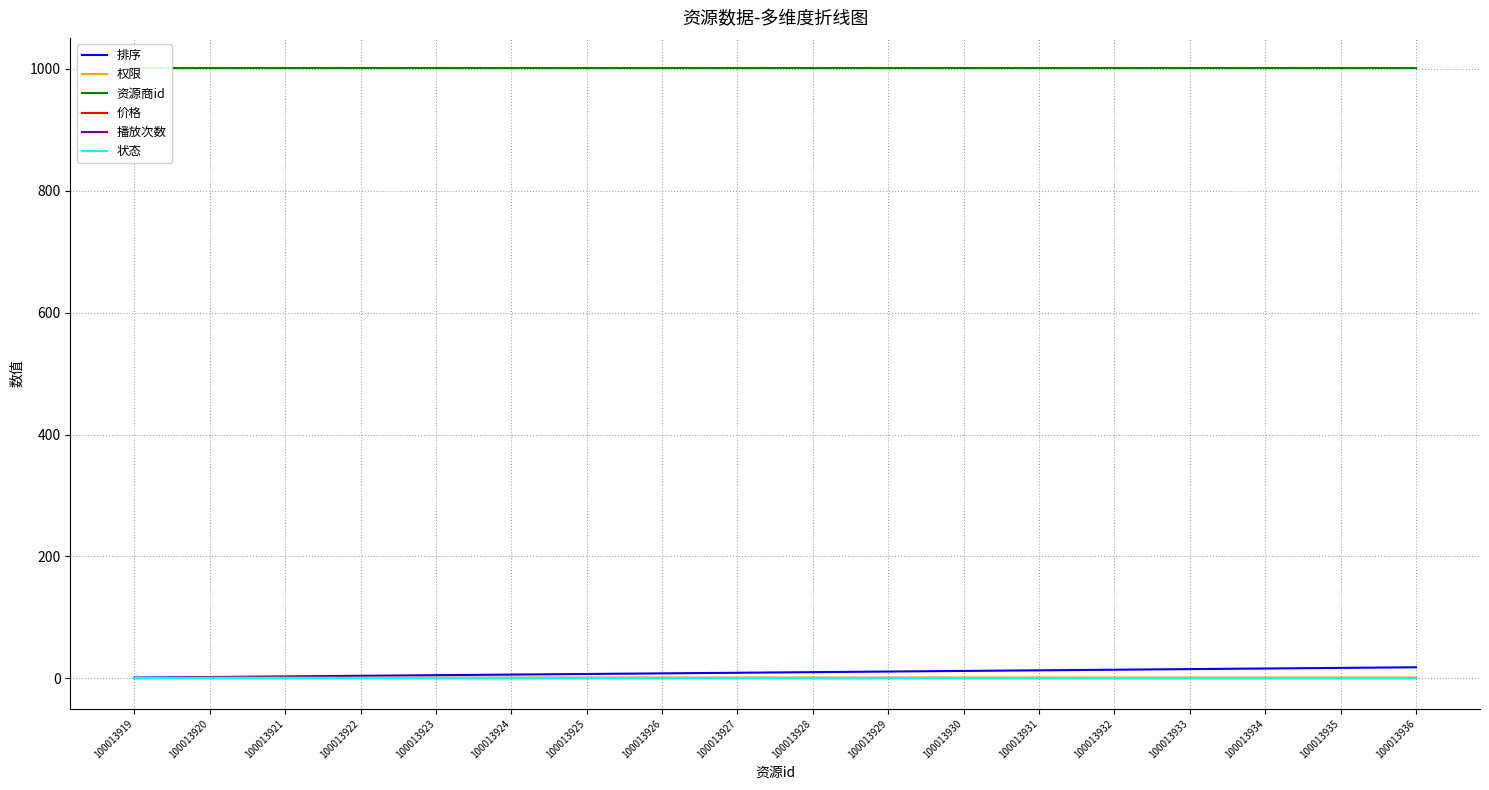

Which category has the highest value in the 排序 series?

100013936